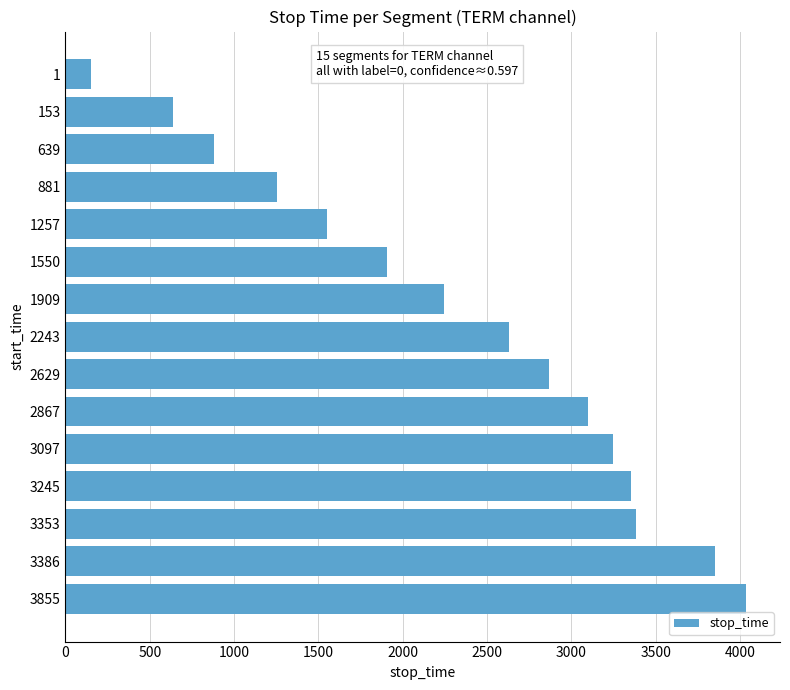

What is the difference between the second highest and minimum values?

3702